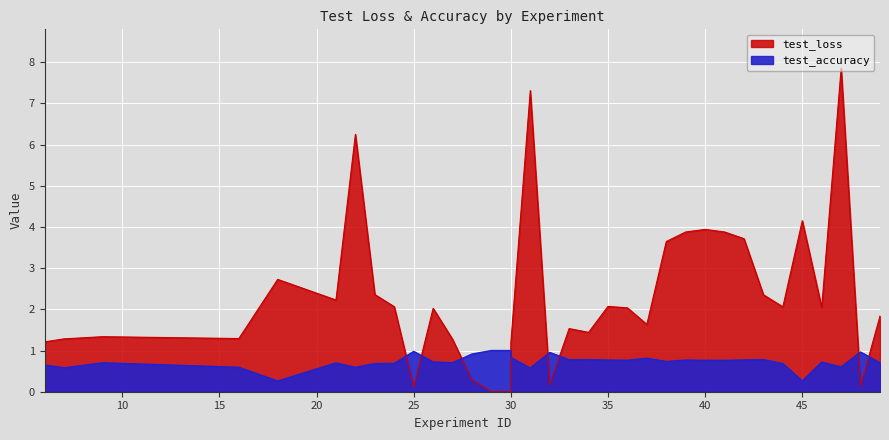

True or false: test_accuracy and test_loss cross at least once.

True